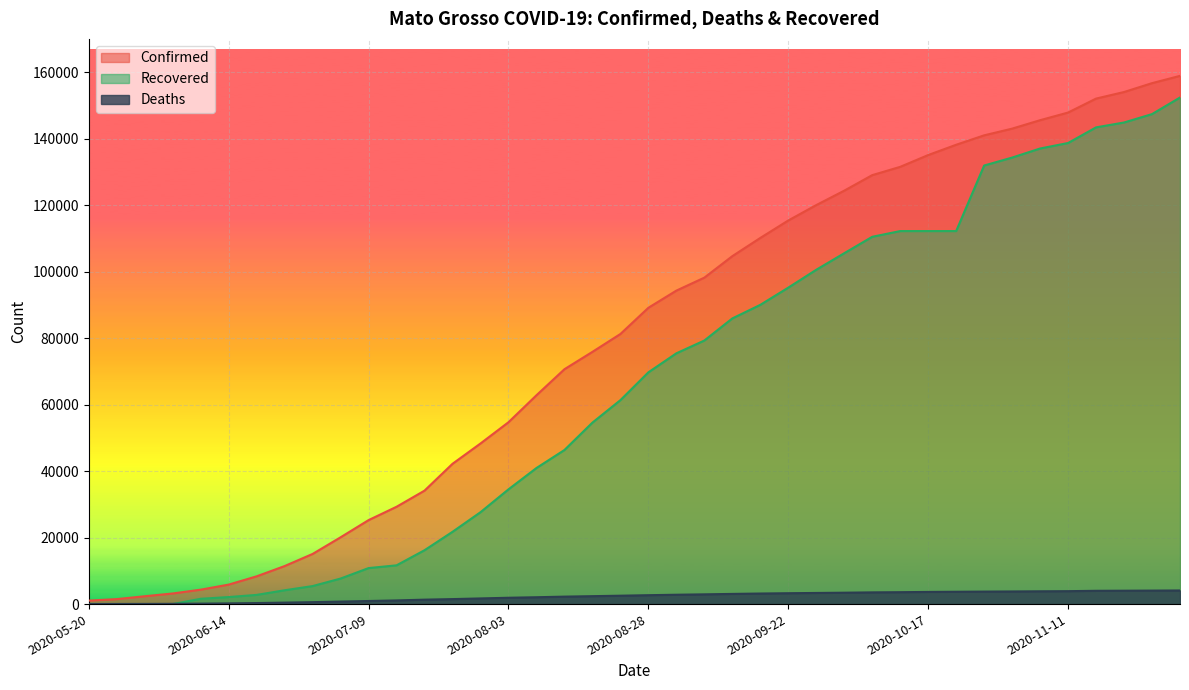

Reading right to left, extract all data points from this chart.

Confirmed: 2020-12-01=158903	2020-11-26=156712	2020-11-21=154042	2020-11-16=152068	2020-11-11=147870	2020-11-06=145568	2020-11-01=143027	2020-10-27=141013	2020-10-22=138178	2020-10-17=135082	2020-10-12=131532	2020-10-07=129038	2020-10-02=124370	2020-09-27=120030	2020-09-22=115403	2020-09-17=110147	2020-09-12=104671	2020-09-07=98206	2020-09-02=94302	2020-08-28=89140	2020-08-23=81253	2020-08-18=75877	2020-08-13=70658	2020-08-08=62826	2020-08-03=54711	2020-07-29=48317	2020-07-24=42206	2020-07-19=34136	2020-07-14=29279	2020-07-09=25264	2020-07-04=20098	2020-06-29=15086	2020-06-24=11443	2020-06-19=8353	2020-06-14=5861	2020-06-09=4339	2020-06-04=3194	2020-05-30=2361	2020-05-25=1500	2020-05-20=1054
Deaths: 2020-12-01=4096	2020-11-26=4060	2020-11-21=4026	2020-11-16=3998	2020-11-11=3888	2020-11-06=3848	2020-11-01=3802	2020-10-27=3761	2020-10-22=3711	2020-10-17=3658	2020-10-12=3581	2020-10-07=3525	2020-10-02=3428	2020-09-27=3350	2020-09-22=3269	2020-09-17=3178	2020-09-12=3063	2020-09-07=2932	2020-09-02=2816	2020-08-28=2677	2020-08-23=2525	2020-08-18=2384	2020-08-13=2245	2020-08-08=2061	2020-08-03=1907	2020-07-29=1702	2020-07-24=1501	2020-07-19=1332	2020-07-14=1105	2020-07-09=928	2020-07-04=755	2020-06-29=582	2020-06-24=443	2020-06-19=309	2020-06-14=209	2020-06-09=135	2020-06-04=82	2020-05-30=57	2020-05-25=41	2020-05-20=32
Recovered: 2020-12-01=152392	2020-11-26=147402	2020-11-21=144878	2020-11-16=143410	2020-11-11=138707	2020-11-06=137052	2020-11-01=134322	2020-10-27=131933	2020-10-22=112218	2020-10-17=112218	2020-10-12=112218	2020-10-07=110490	2020-10-02=105557	2020-09-27=100576	2020-09-22=95200	2020-09-17=90020	2020-09-12=85936	2020-09-07=79290	2020-09-02=75440	2020-08-28=69722	2020-08-23=61354	2020-08-18=54595	2020-08-13=46355	2020-08-08=40938	2020-08-03=34520	2020-07-29=27643	2020-07-24=21745	2020-07-19=16209	2020-07-14=11660	2020-07-09=10832	2020-07-04=7684	2020-06-29=5419	2020-06-24=4160	2020-06-19=2766	2020-06-14=2117	2020-06-09=1597	2020-06-04=0	2020-05-30=0	2020-05-25=0	2020-05-20=0